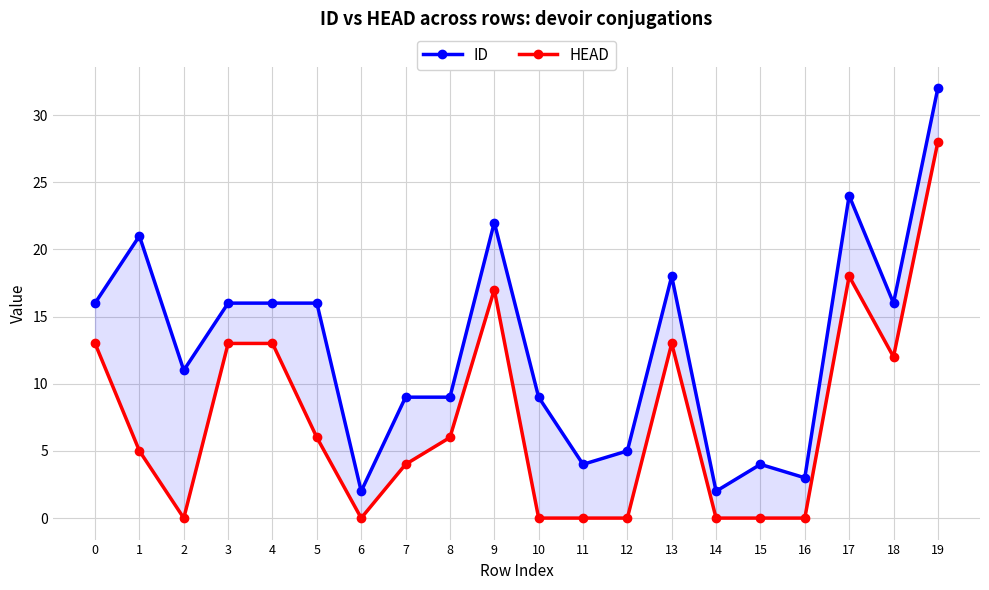

Reading left to right, what are all the values shown in this chart?

ID: 0=16	1=21	2=11	3=16	4=16	5=16	6=2	7=9	8=9	9=22	10=9	11=4	12=5	13=18	14=2	15=4	16=3	17=24	18=16	19=32
HEAD: 0=13	1=5	2=0	3=13	4=13	5=6	6=0	7=4	8=6	9=17	10=0	11=0	12=0	13=13	14=0	15=0	16=0	17=18	18=12	19=28